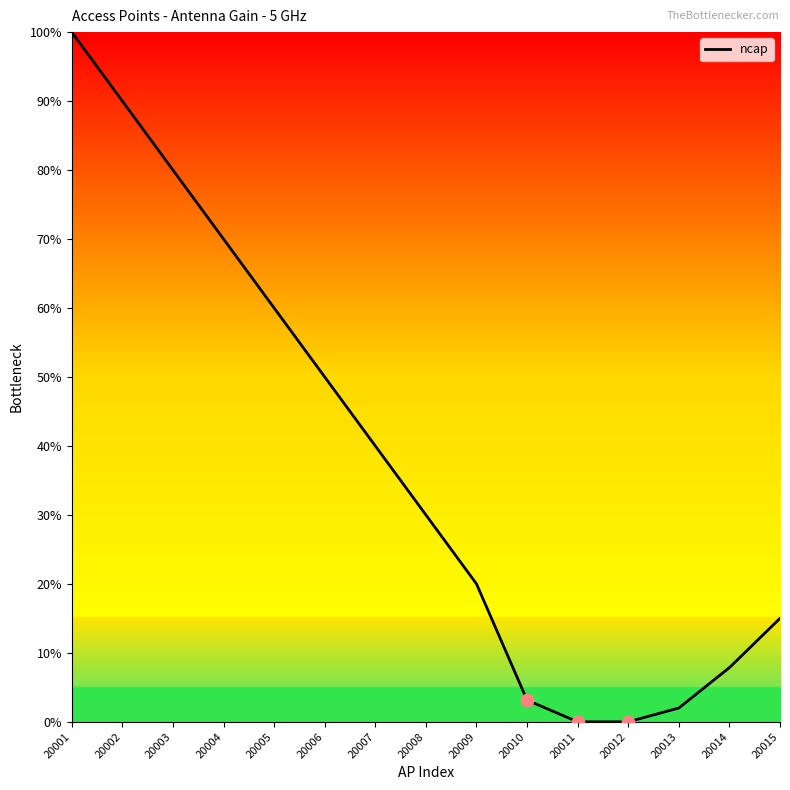

Which has a higher value, 20006 or 20012?

20006